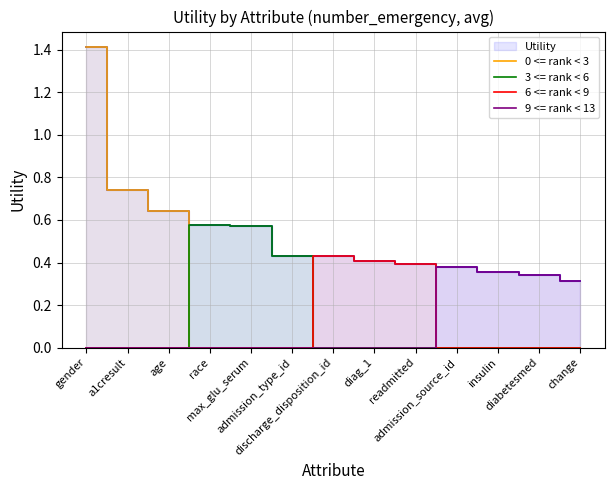

Is it true that 3 <= rank < 6 equals 0.4 at admission_type_id?

True